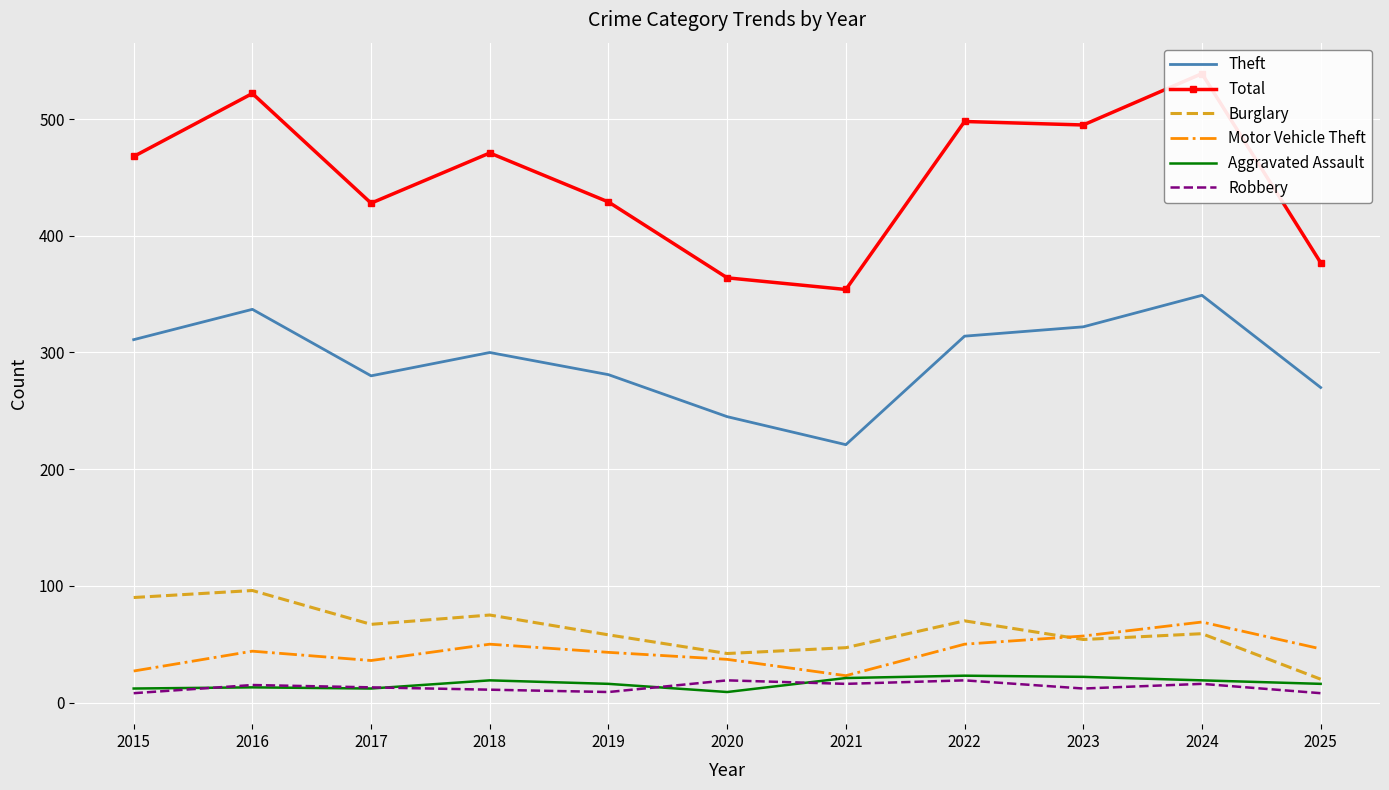

What is the difference between the second highest and minimum values in the Theft series?

116